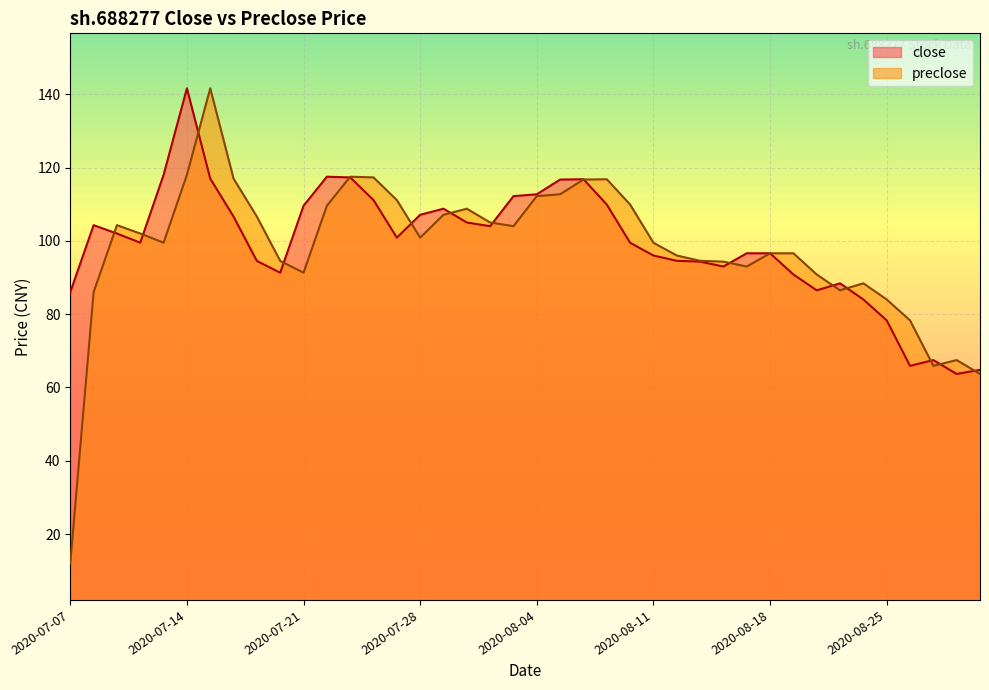

Which series has the largest total across all categories?

close